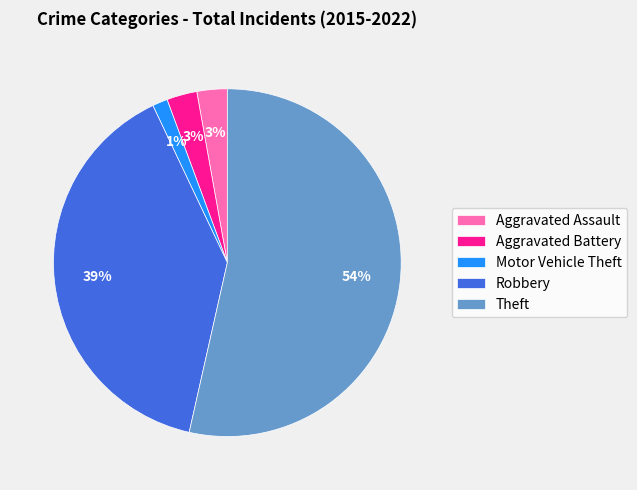

How many slices are in this pie chart?

5